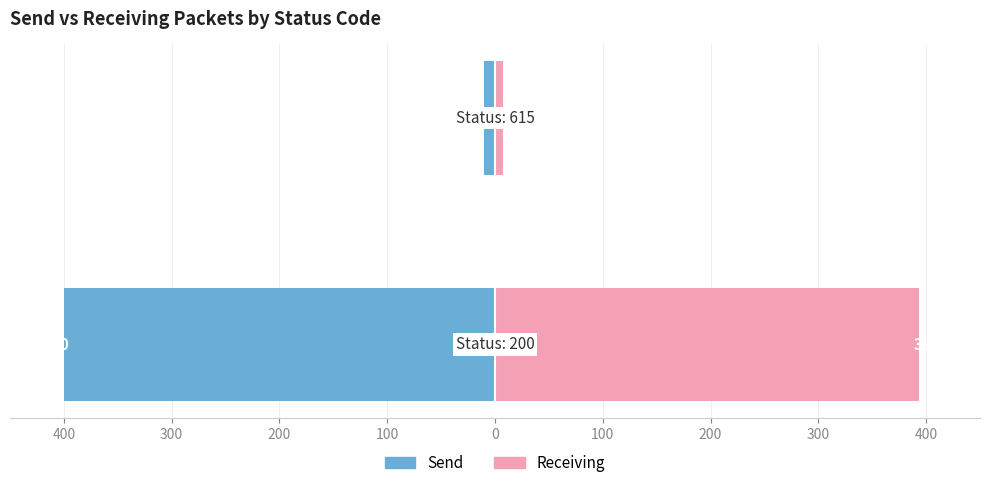

Count the number of categories in the chart.

2